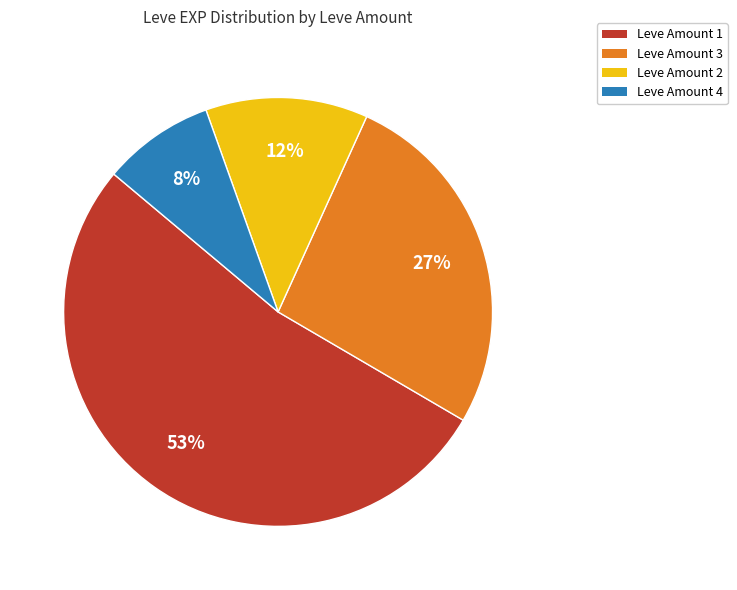

Is there a majority slice in this chart?

Yes